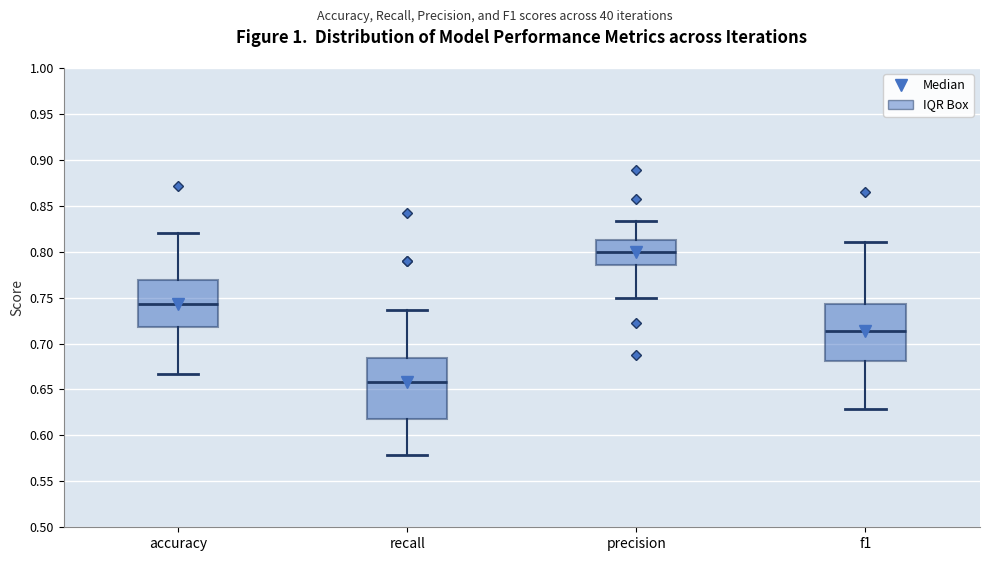

Reading left to right, transcribe this box plot: for each box, give where its median line is, the range the box spans, and where its two whiskers end, as read against the y-axis. The values are not printed on the chart, so give them approximately, as read against the axis.

accuracy: median 0.745, box 0.720 to 0.770, whiskers 0.665 to 0.820
recall: median 0.660, box 0.620 to 0.685, whiskers 0.580 to 0.735
precision: median 0.800, box 0.785 to 0.815, whiskers 0.750 to 0.835
f1: median 0.715, box 0.680 to 0.745, whiskers 0.630 to 0.810